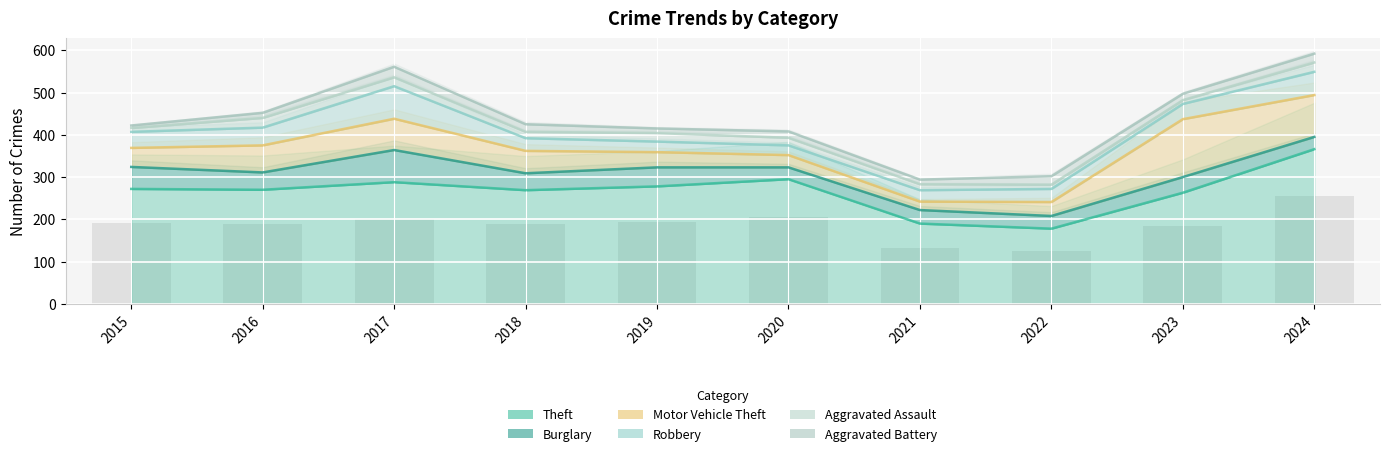

How many data points in Aggravated Assault are less than 18?

5